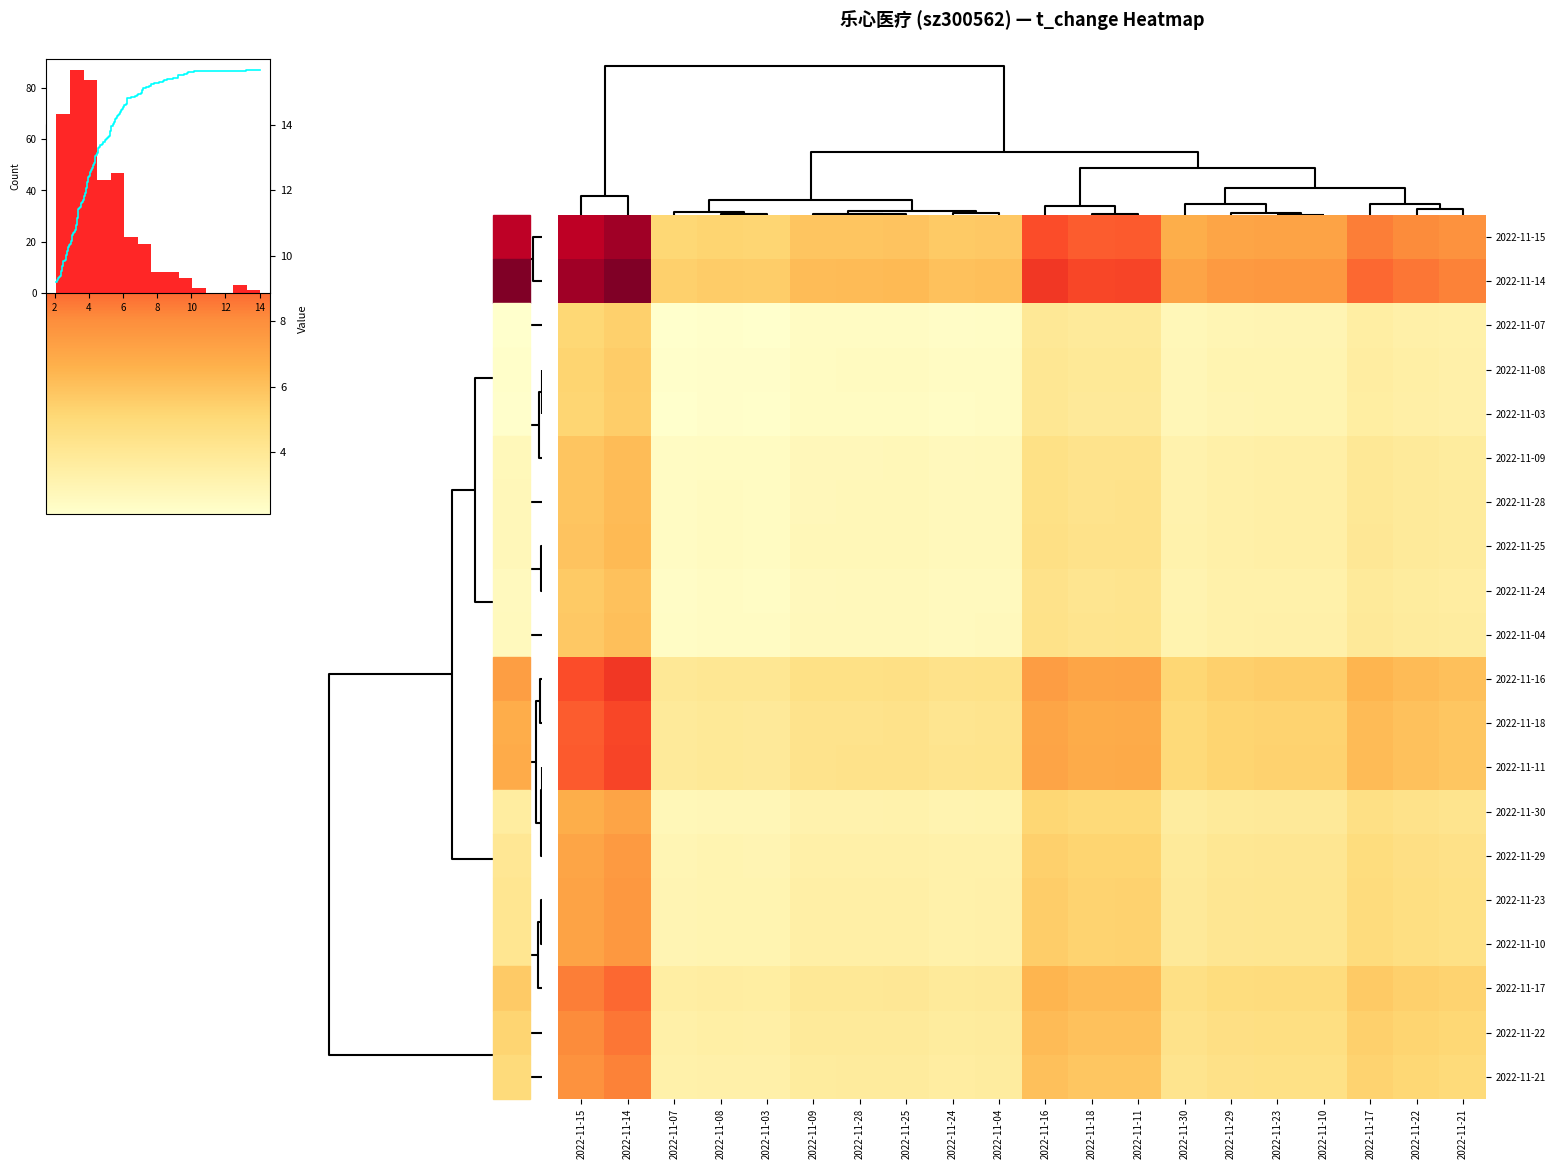

At which category does the chart reach its minimum across all series?

2022-11-07